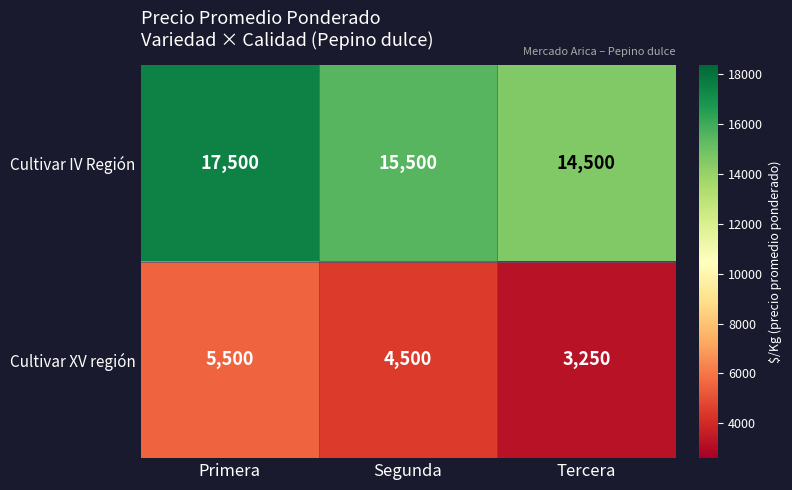

What is the difference between the second highest and minimum values in the Cultivar XV región series?

1250